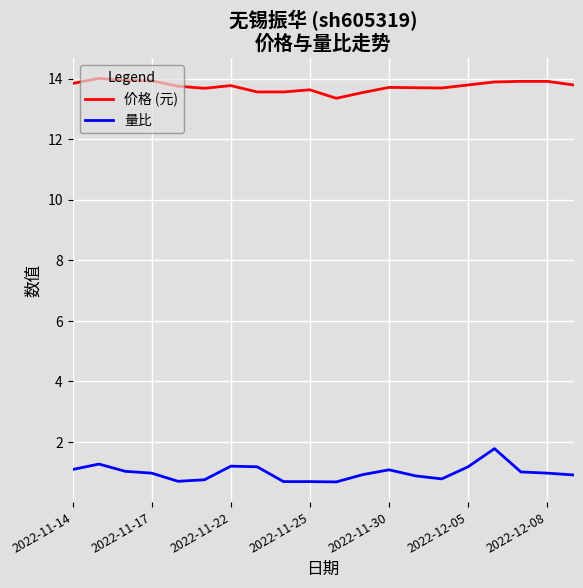

What is the difference between the maximum and minimum values in the 价格 (元) series?

0.7